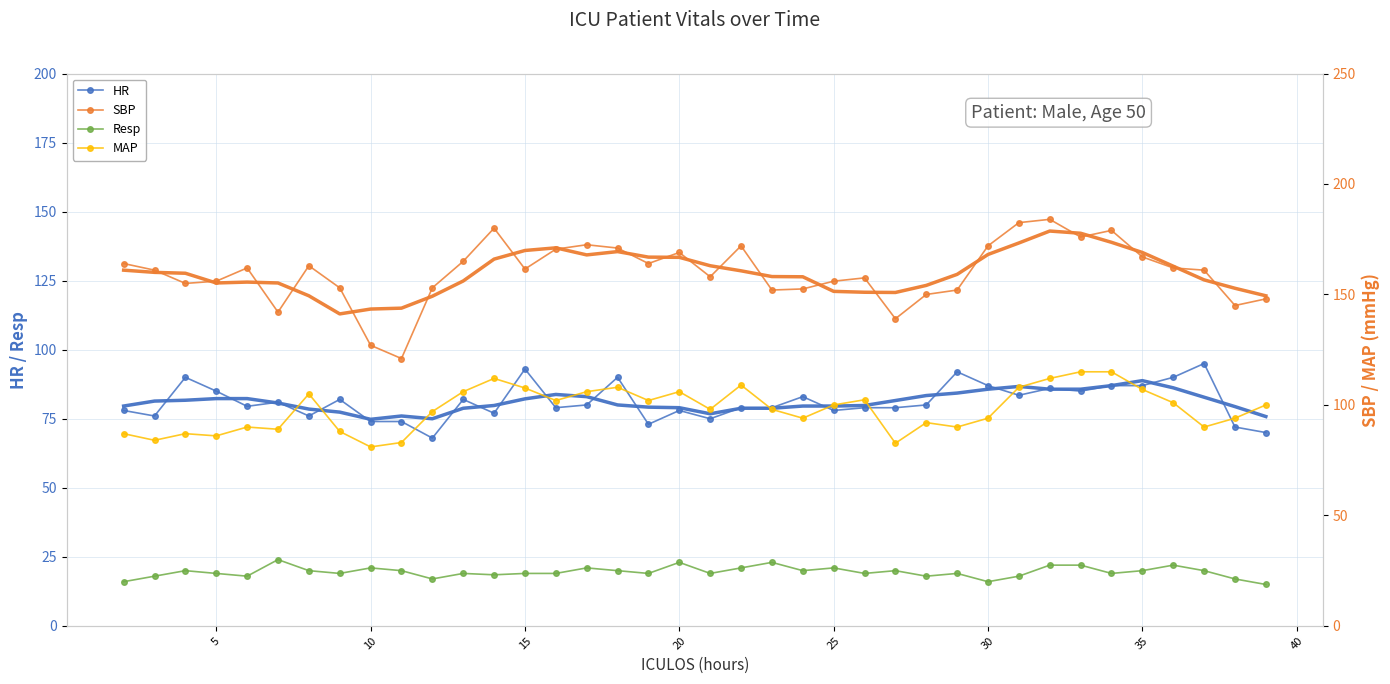

Reading right to left, list all the values displayed in this chart.

HR: 70.0	72.0	95.0	90.0	87.0	87.0	85.0	86.0	83.5	87.0	92.0	80.0	79.0	79.0	78.0	83.0	79.0	79.0	75.0	78.0	73.0	90.0	80.0	79.0	93.0	77.0	82.0	68.0	74.0	74.0	82.0	76.0	81.0	79.5	85.0	90.0	76.0	78.0
Resp: 15.0	17.0	20.0	22.0	20.0	19.0	22.0	22.0	18.0	16.0	19.0	18.0	20.0	19.0	21.0	20.0	23.0	21.0	19.0	23.0	19.0	20.0	21.0	19.0	19.0	18.5	19.0	17.0	20.0	21.0	19.0	20.0	24.0	18.0	19.0	20.0	18.0	16.0
HR (smooth): 75.8	79.4	82.8	86.2	88.8	87.0	85.7	85.7	86.7	85.7	84.3	83.4	81.6	79.8	79.6	79.6	78.8	78.8	76.8	79.0	79.2	80.0	83.0	83.8	82.2	79.8	78.8	75.0	76.0	74.8	77.4	78.5	80.7	82.3	82.3	81.7	81.4	79.6
SBP: 148.0	145.0	161.0	162.0	167.0	179.0	176.0	184.0	182.5	172.0	152.0	150.0	139.0	157.5	156.0	152.5	152.0	172.0	158.0	169.0	164.0	171.0	172.5	170.5	161.5	180.0	165.0	153.0	121.0	127.0	153.0	163.0	142.0	162.0	156.0	155.0	161.0	164.0
MAP: 100.0	94.0	90.0	101.0	107.0	115.0	115.0	112.0	108.0	94.0	90.0	92.0	82.7	102.3	100.0	94.0	98.0	109.0	98.0	106.0	102.0	108.0	106.0	102.0	107.7	112.0	106.0	97.0	83.0	81.0	88.0	105.0	89.0	90.0	86.0	87.0	84.0	87.0
SBP (smooth): 149.4	152.8	156.6	162.8	169.0	173.6	177.7	178.7	173.3	168.1	159.1	154.1	150.9	151.0	151.4	158.0	158.1	160.7	163.0	166.8	166.9	169.4	167.9	171.1	169.9	166.0	156.1	149.2	143.8	143.4	141.2	149.4	155.2	155.6	155.2	159.6	160.0	161.0